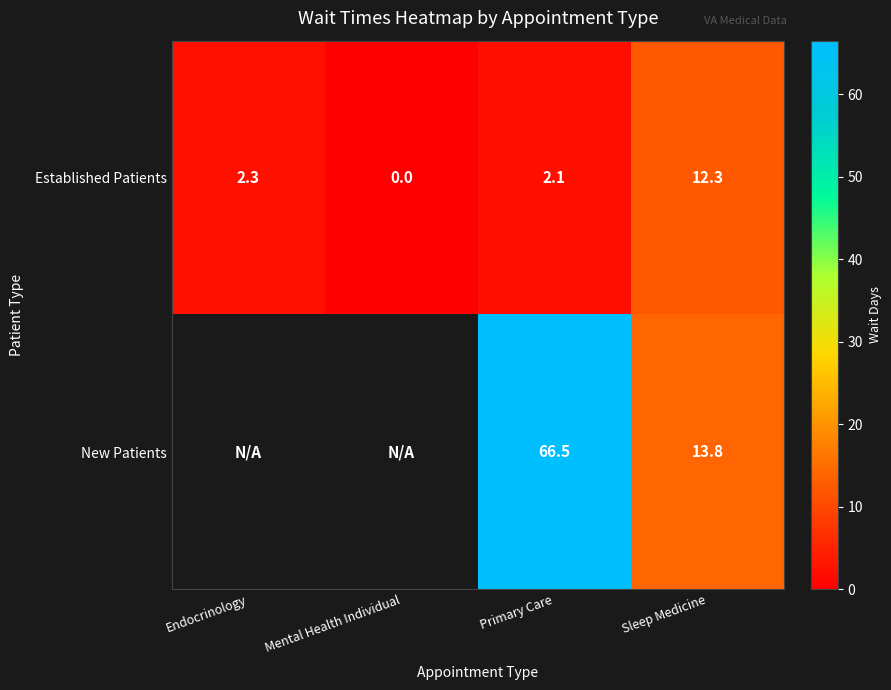

Is the value of Established Patients at Mental Health Individual greater than the value of New Patients at Primary Care?

No